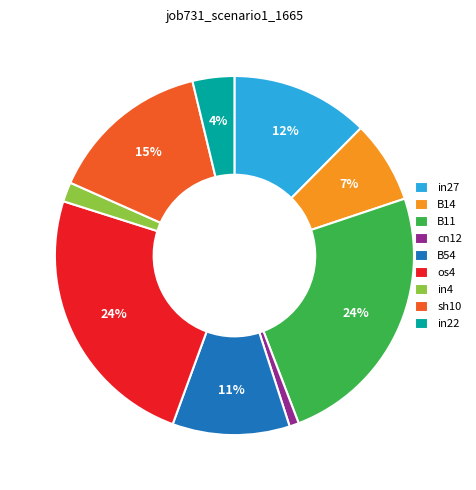

The sh10 slice represents 15% of the pie. True or false?

True